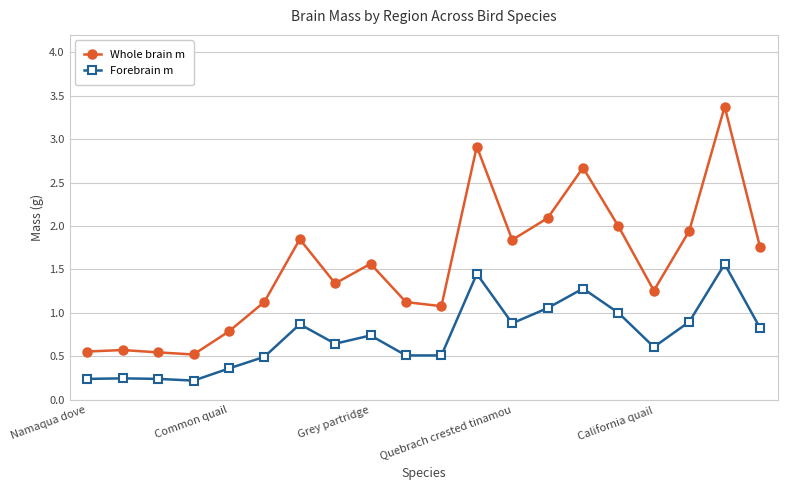

What is the value of the Forebrain m point at the 5th from the left?

0.4